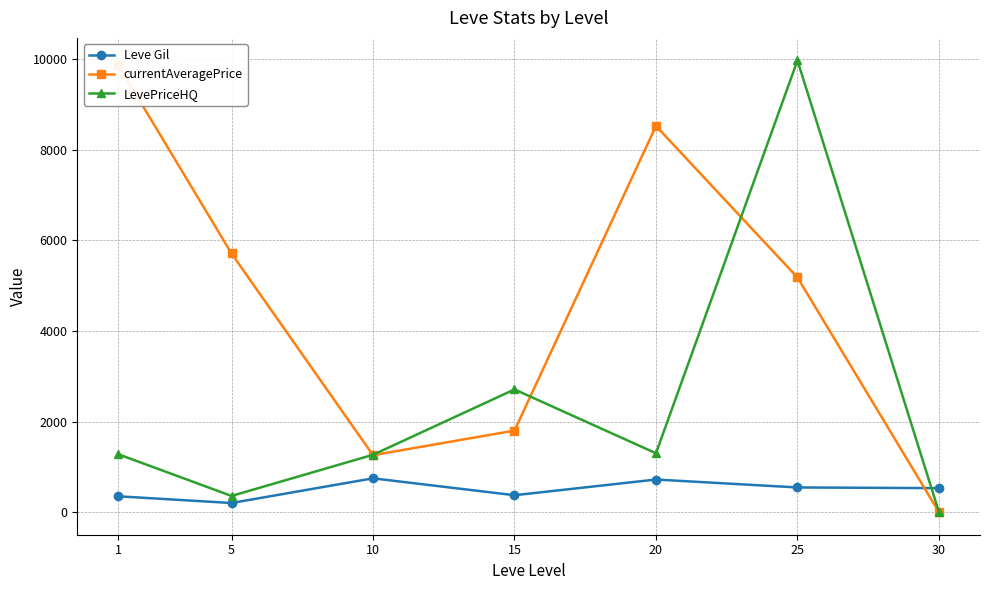

True or false: LevePriceHQ has more than 2 points higher than both neighbors.

False